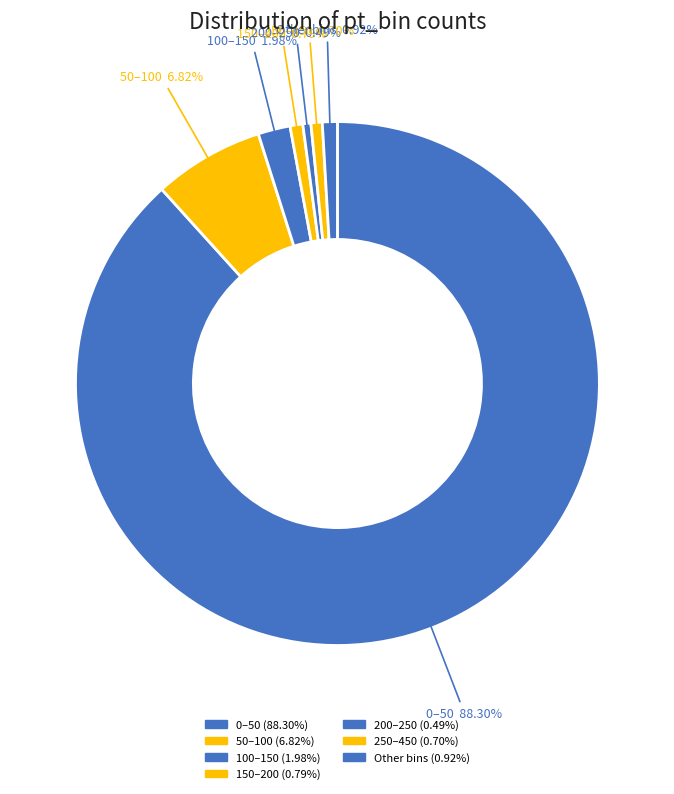

To the nearest percent, what is the difference between the largest and smallest slice percentages?

88%